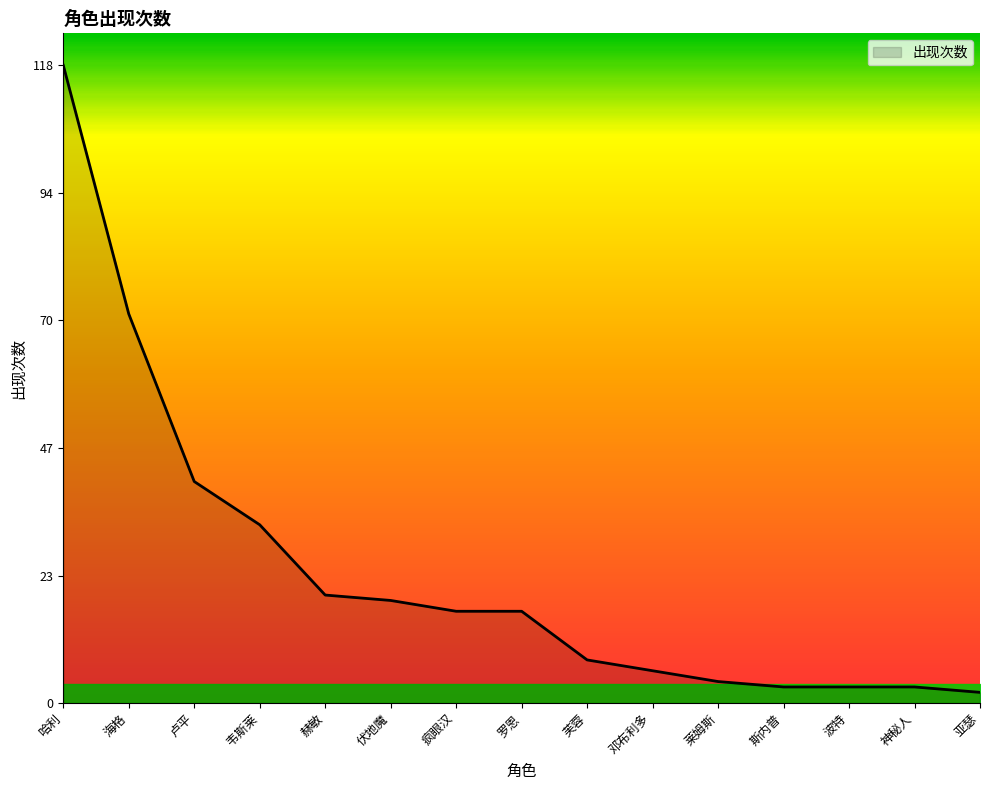

How many lines are shown in the chart?

1